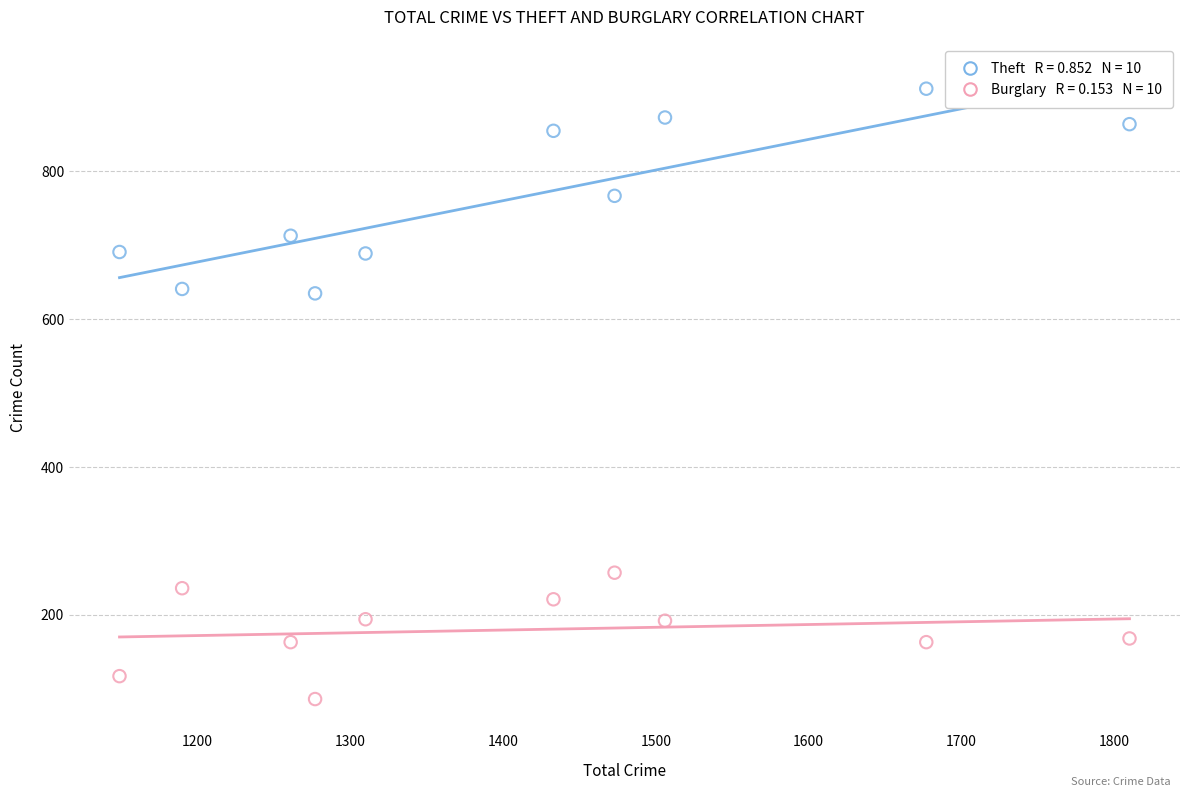

Across all data points, what is the range of X values (max minus min)?

661